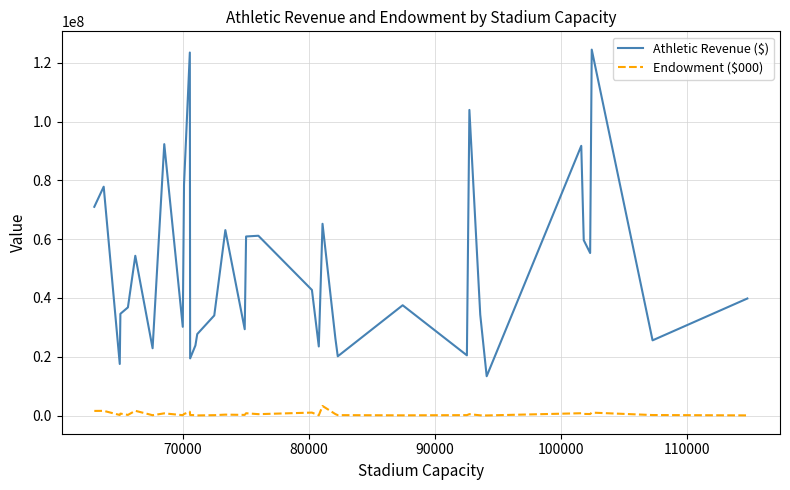

True or false: Athletic Revenue ($) and Endowment ($000) intersect in this chart.

False